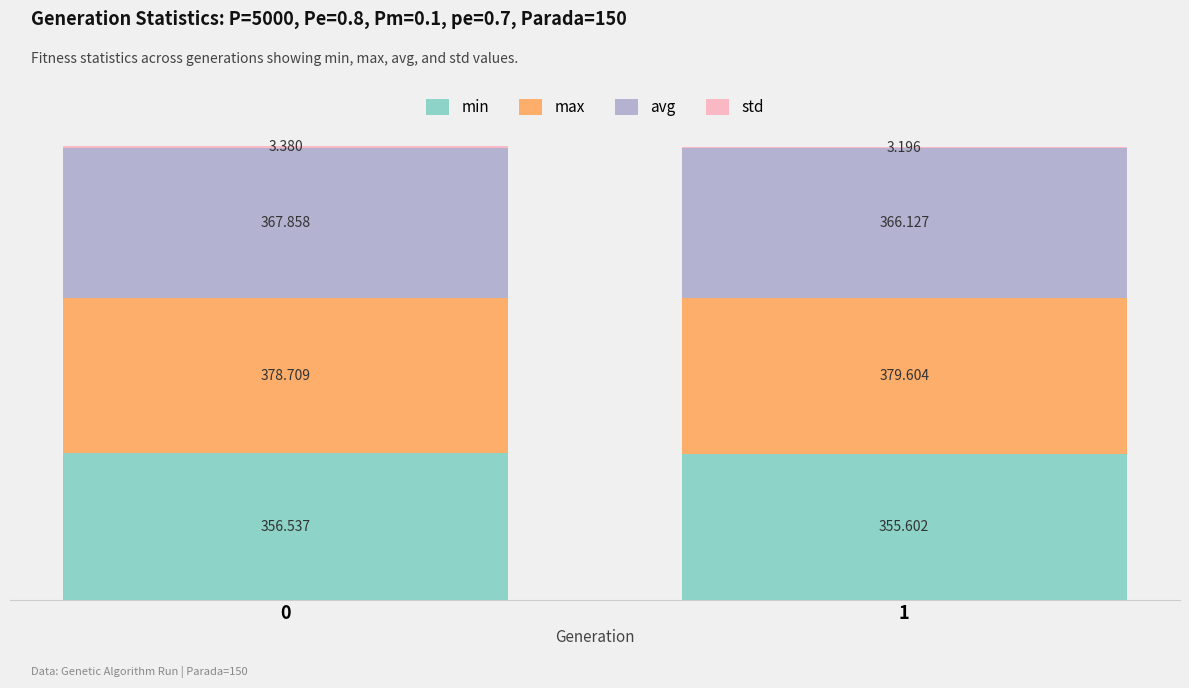

Are the bars horizontal?

No